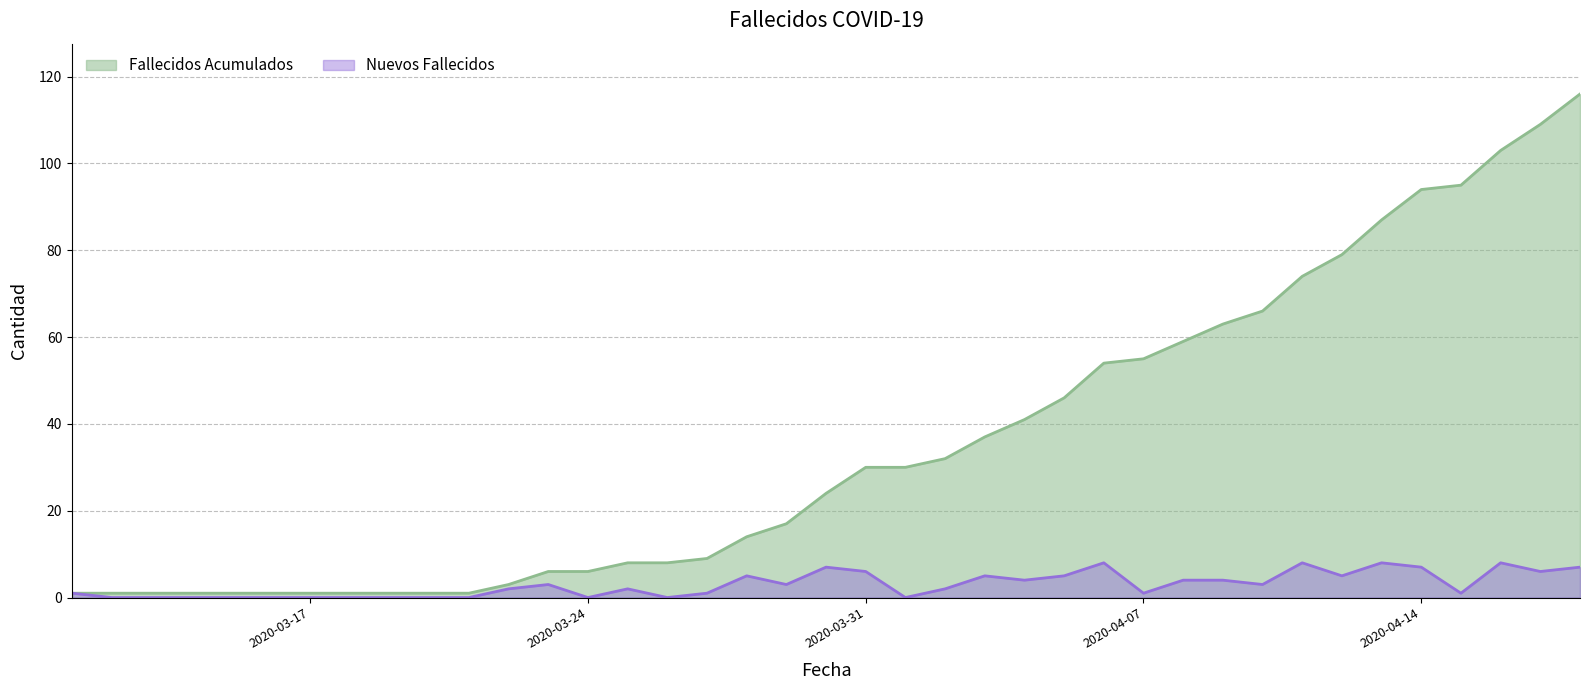

What are all the series names shown in the legend?

Fallecidos Acumulados, Nuevos Fallecidos